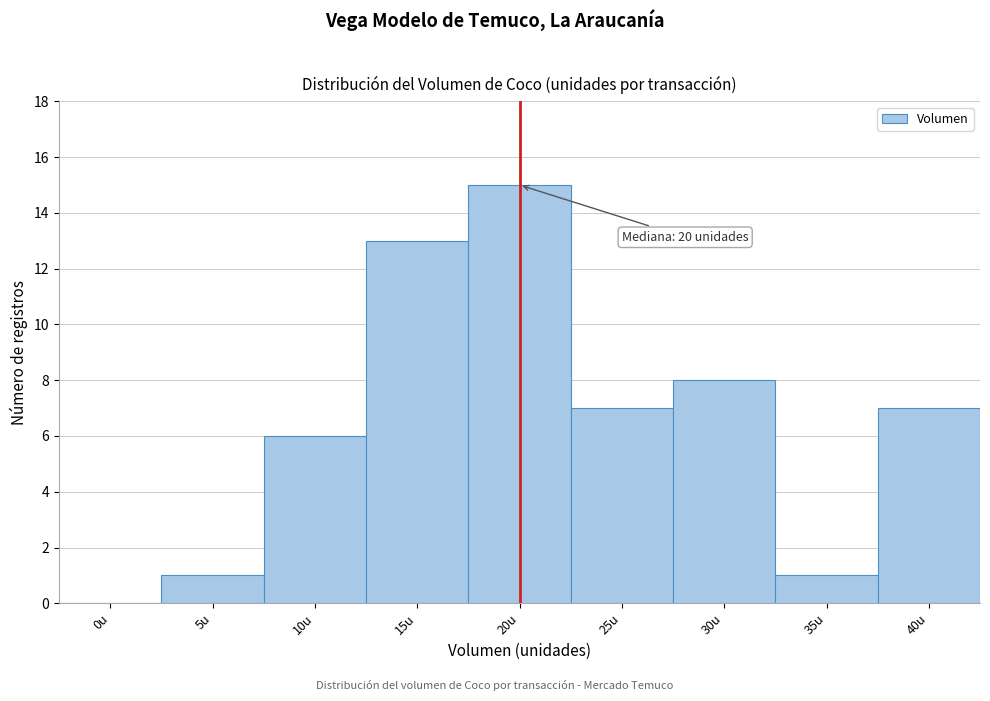

Reading right to left, what are all the values shown in this chart?

40u=7	35u=1	30u=8	25u=7	20u=15	15u=13	10u=6	5u=1	0u=0